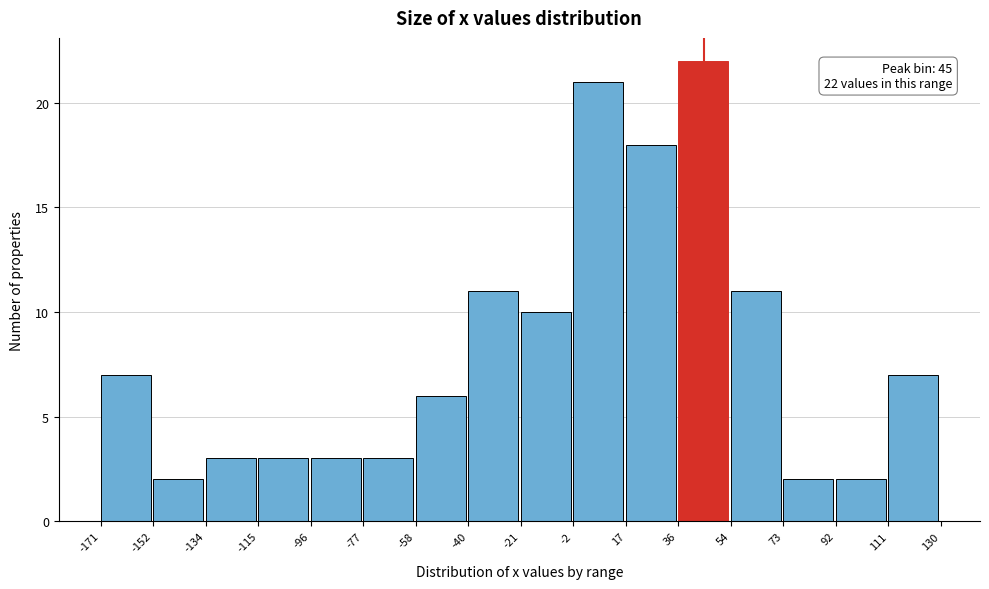

Which range on the x-axis has the tallest bar?

36 to 54